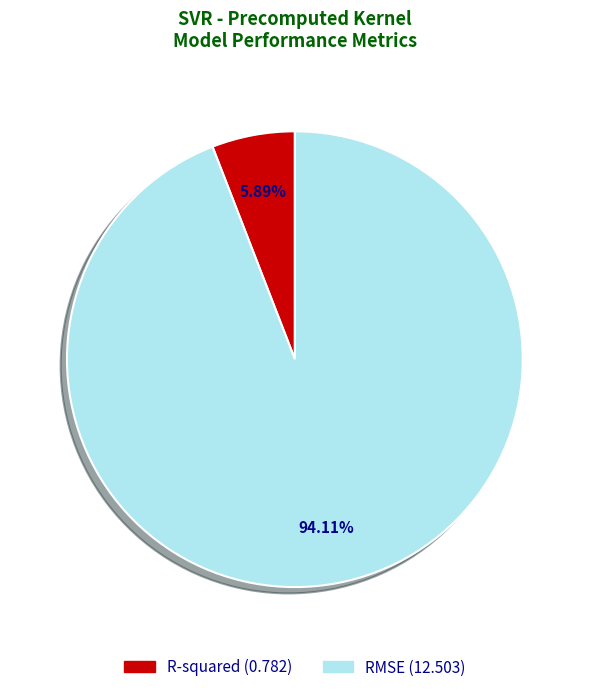

To the nearest percent, what is the difference between the R-squared and RMSE slice percentages?

88%